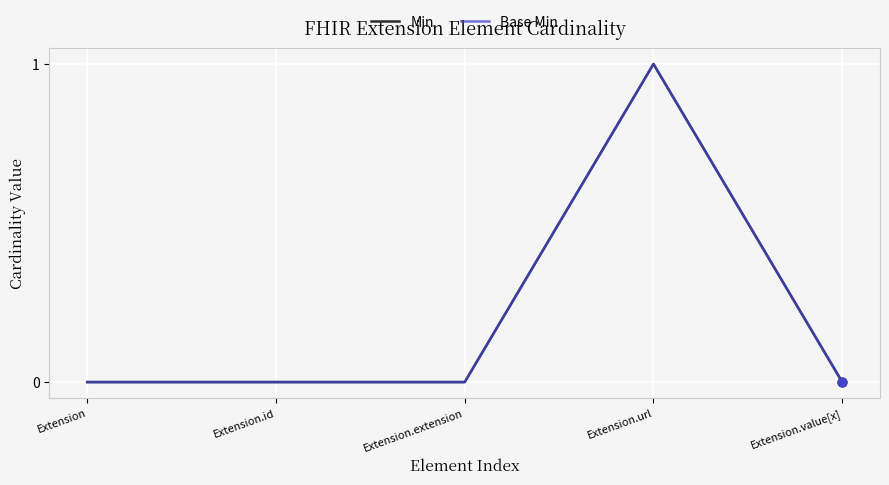

Does the chart have visible grid lines?

Yes